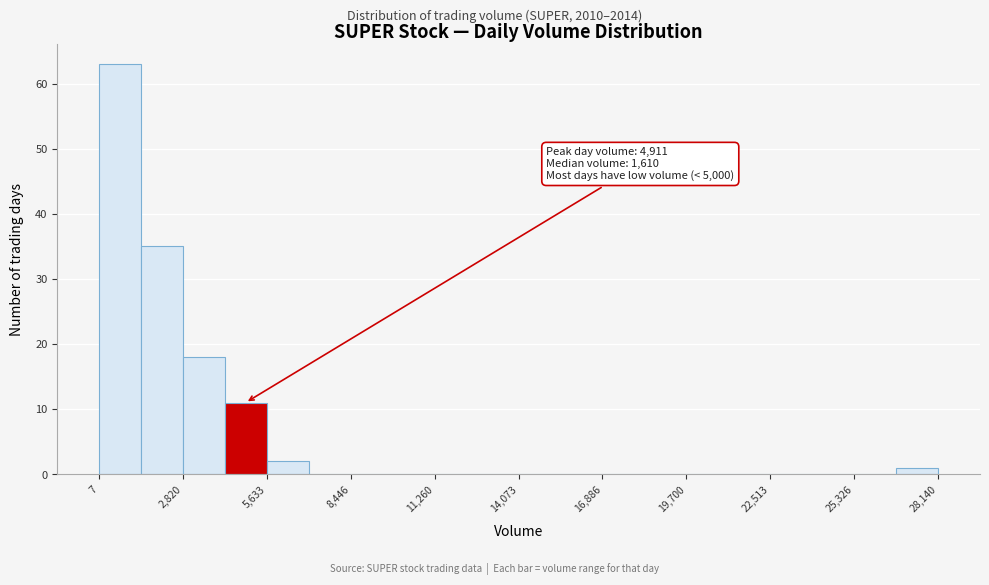

Read against the x-axis, roughly where is the centre of the tallest bar?

500